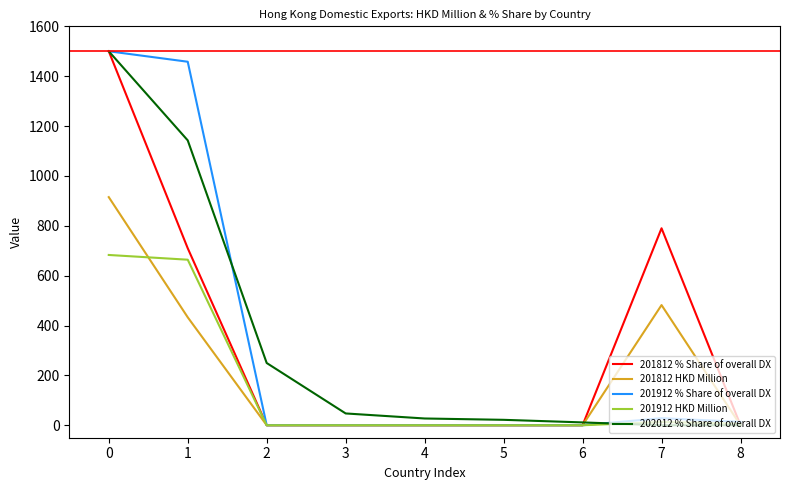

What is the difference between the maximum and minimum values in the 201912 % Share of overall DX series?

1500.0